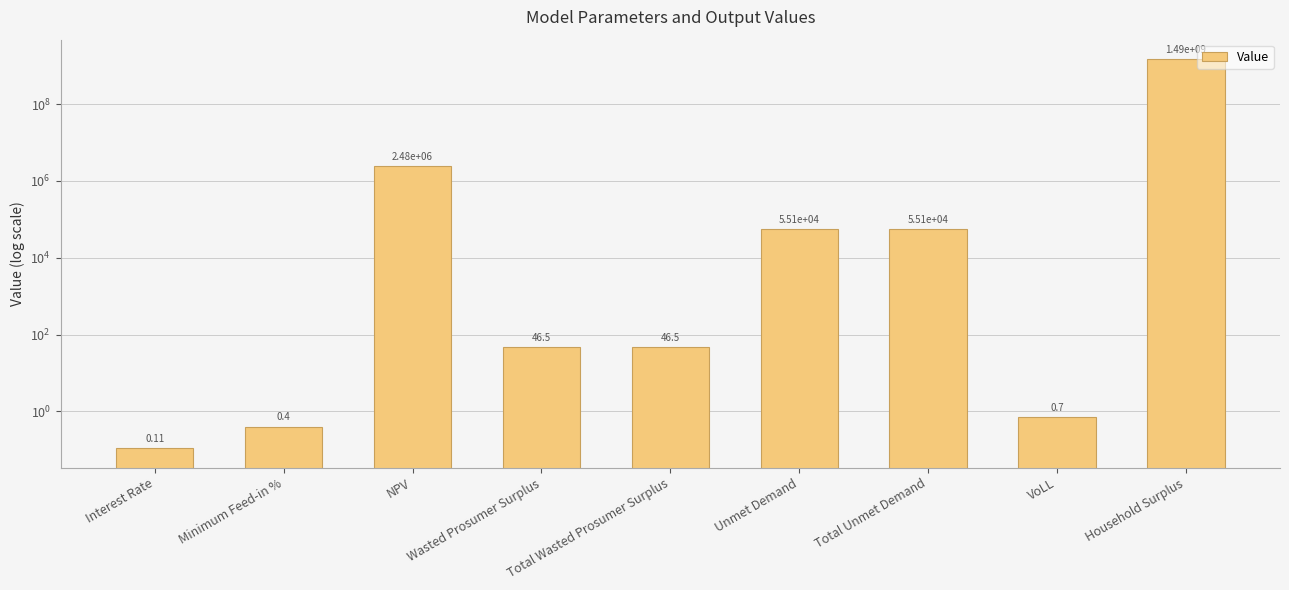

How many series are shown in this chart?

1